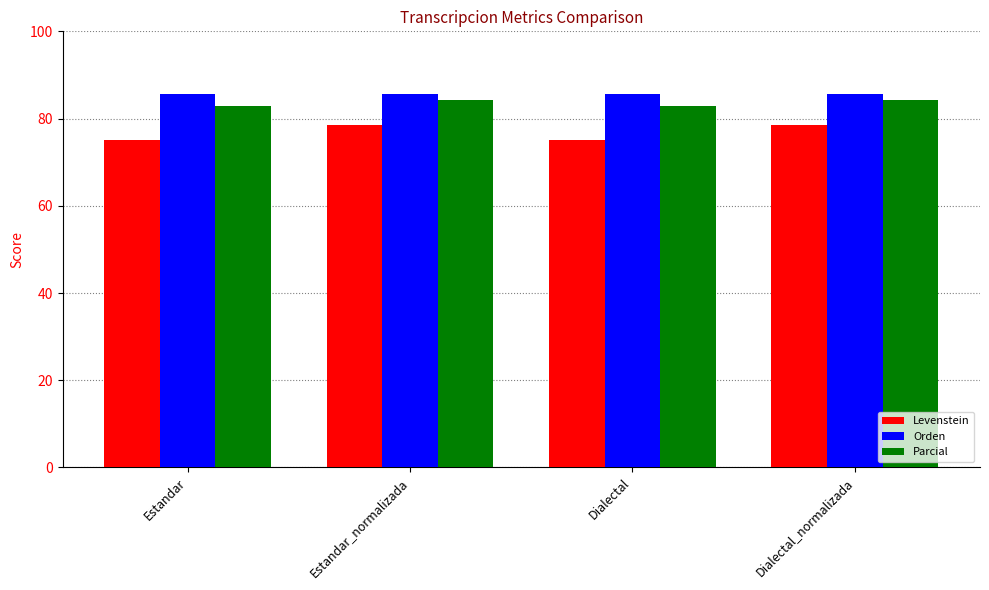

Reading left to right, what are all the values shown in this chart?

Levenstein: Estandar=75.0	Estandar_normalizada=78.6	Dialectal=75.0	Dialectal_normalizada=78.6
Orden: Estandar=85.7	Estandar_normalizada=85.7	Dialectal=85.7	Dialectal_normalizada=85.7
Parcial: Estandar=82.9	Estandar_normalizada=84.2	Dialectal=82.9	Dialectal_normalizada=84.2